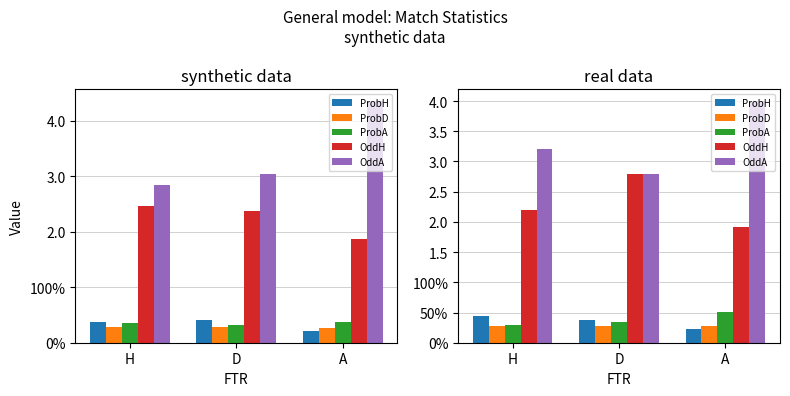

What is the maximum value for ProbD?

0.3